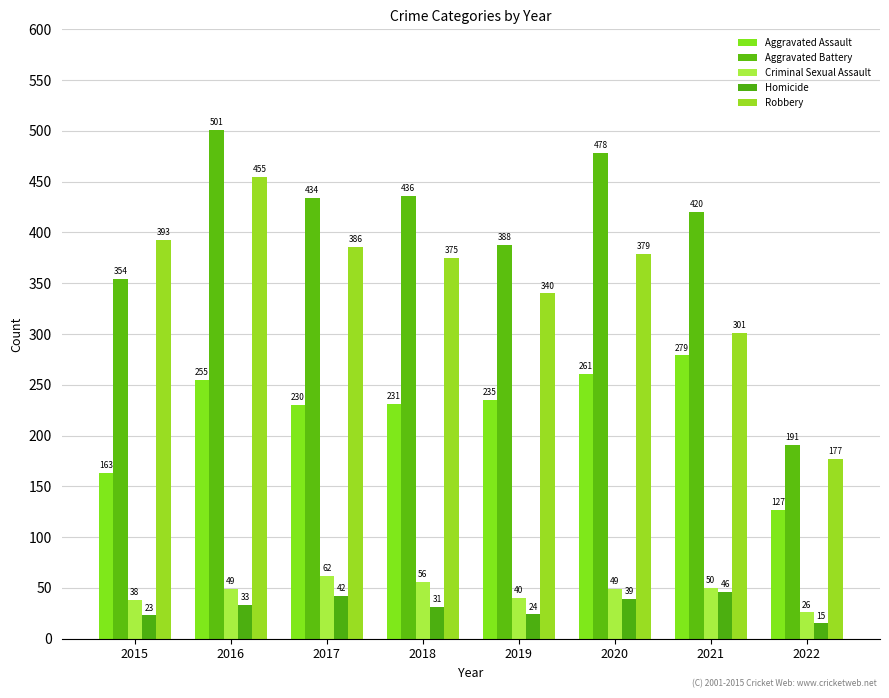

Are the bars grouped side by side (vs. stacked)?

Yes